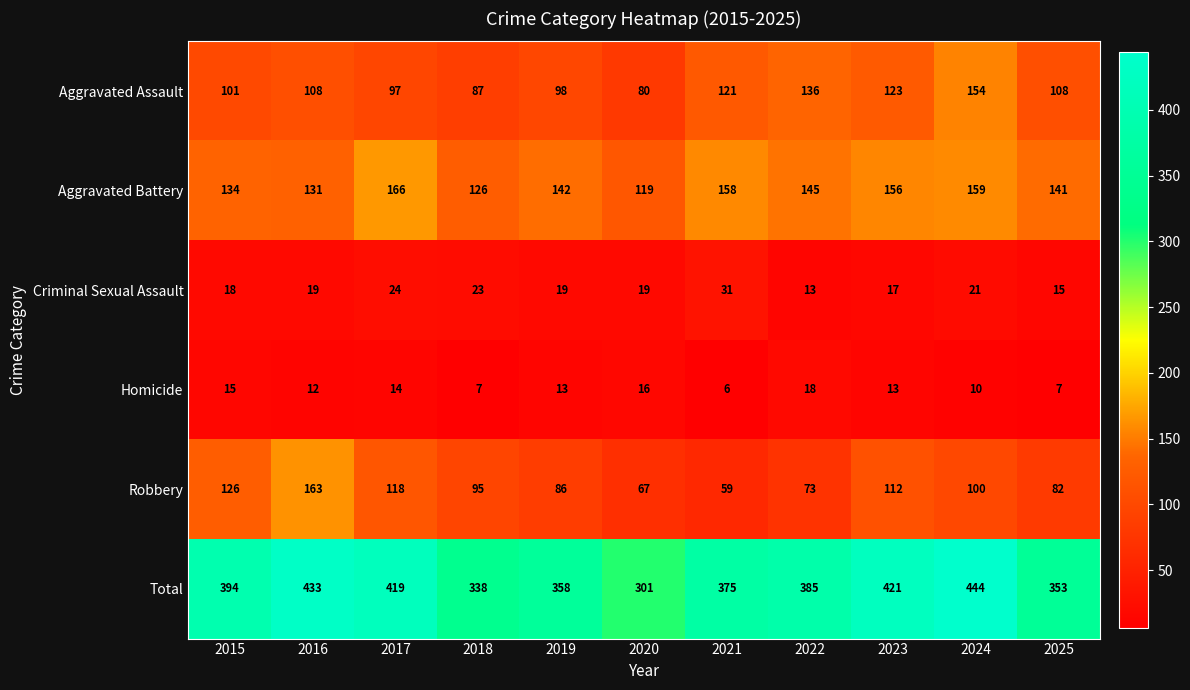

At which category is the sum across all series the highest?

2024